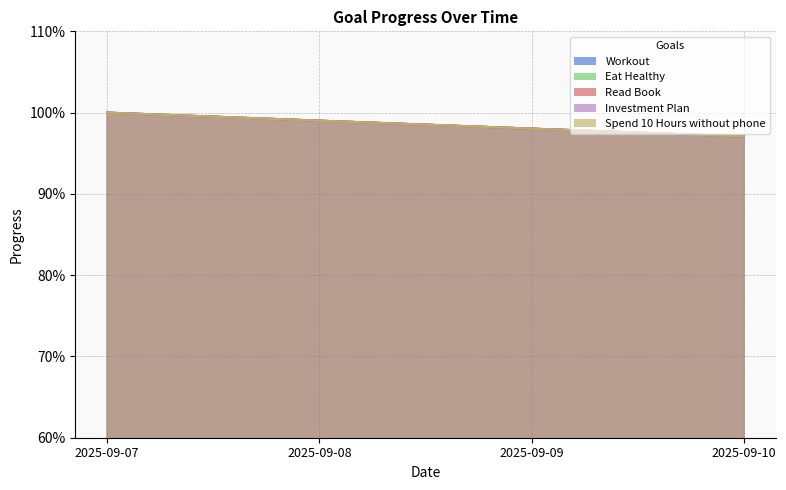

What is the value of the Spend 10 Hours without phone point at the 4th from the left?

1.0